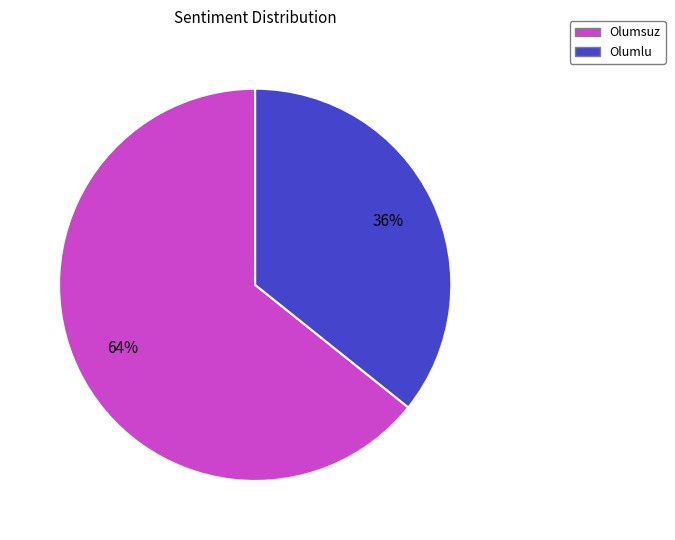

Between Olumlu and Olumsuz, which is larger?

Olumsuz